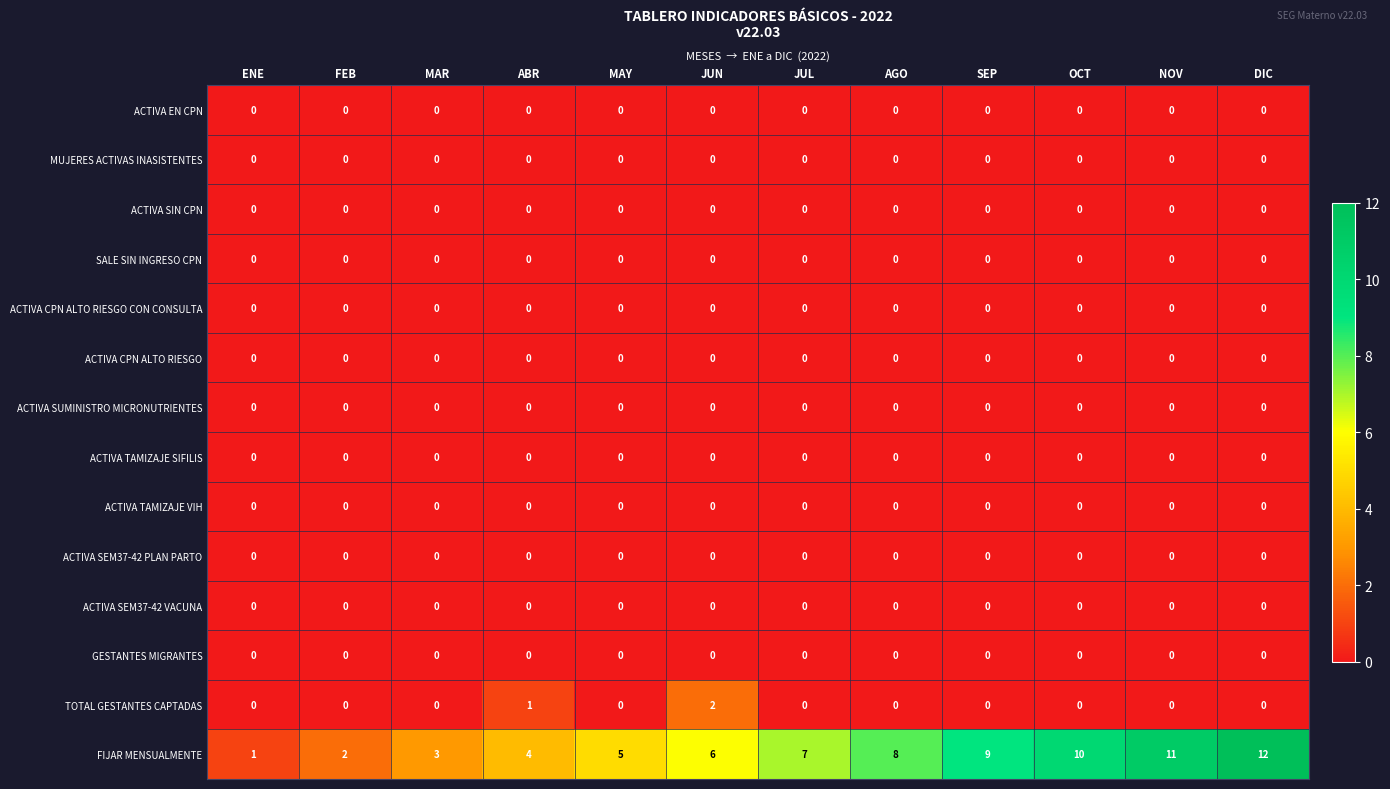

Which series changed the most between JUN and DIC?

FIJAR MENSUALMENTE